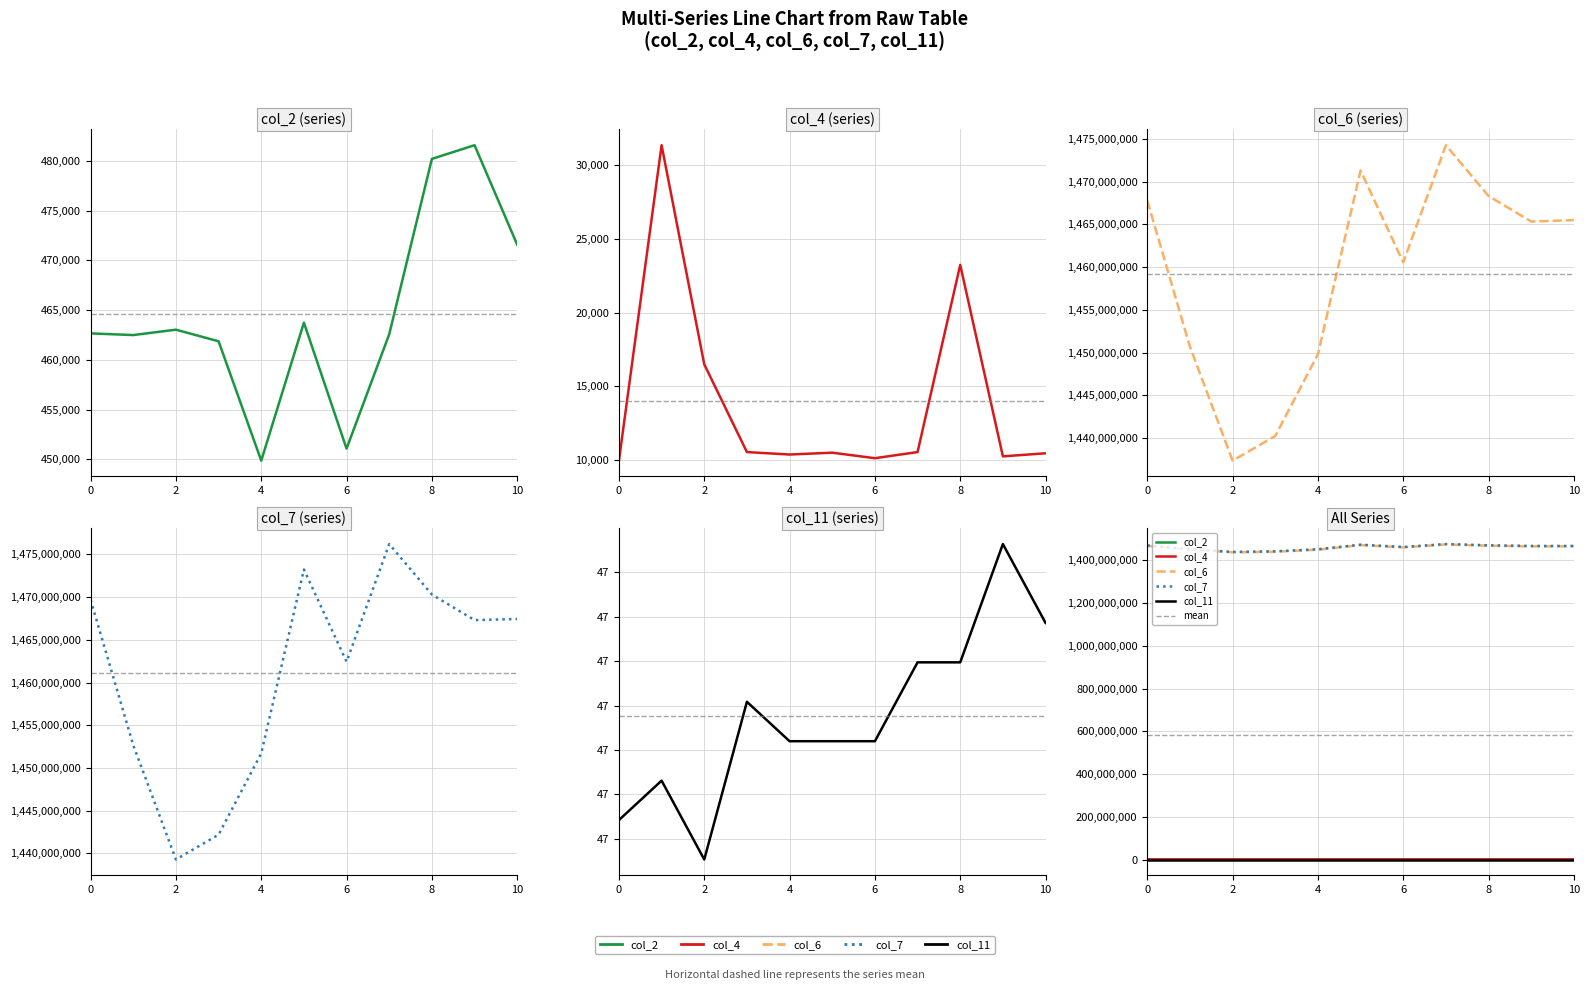

Between 7 and 8, which series saw the biggest shift?

col_6